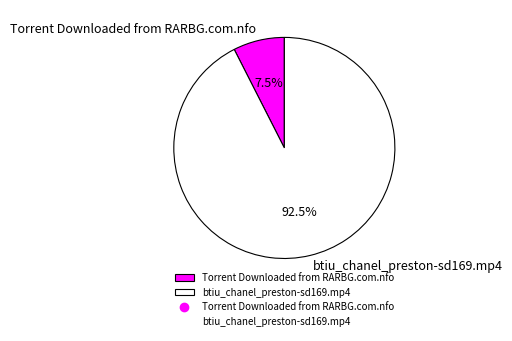

What is the smallest slice in the pie chart?

Torrent Downloaded from RARBG.com.nfo